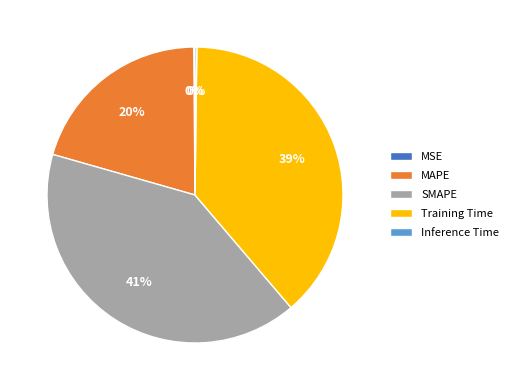

To the nearest percent, what percentage of the pie is SMAPE?

41%